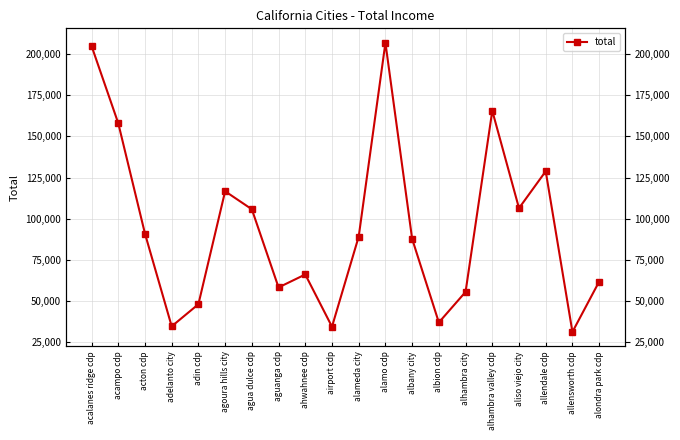

What is the label of the 17th point from the right?

adelanto city